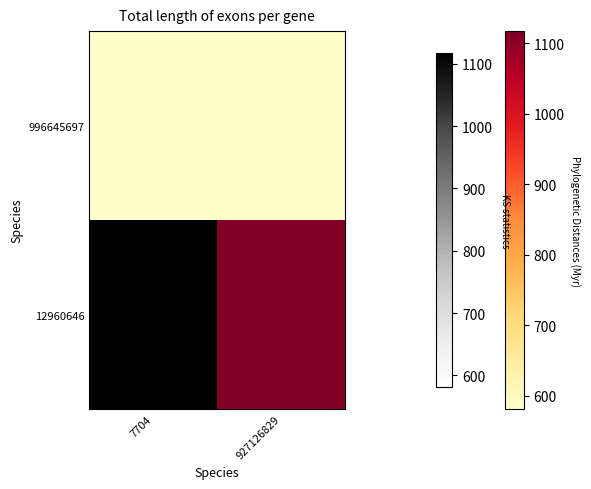

Is the value of 12960646 at 7704 greater than the value of 996645697 at 927126829?

Yes